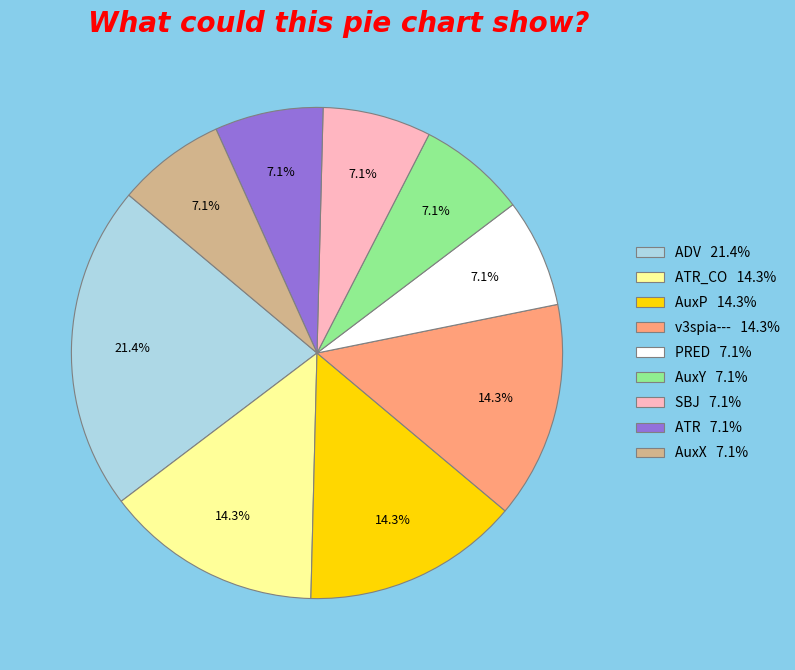

Count the number of slices in the pie.

9